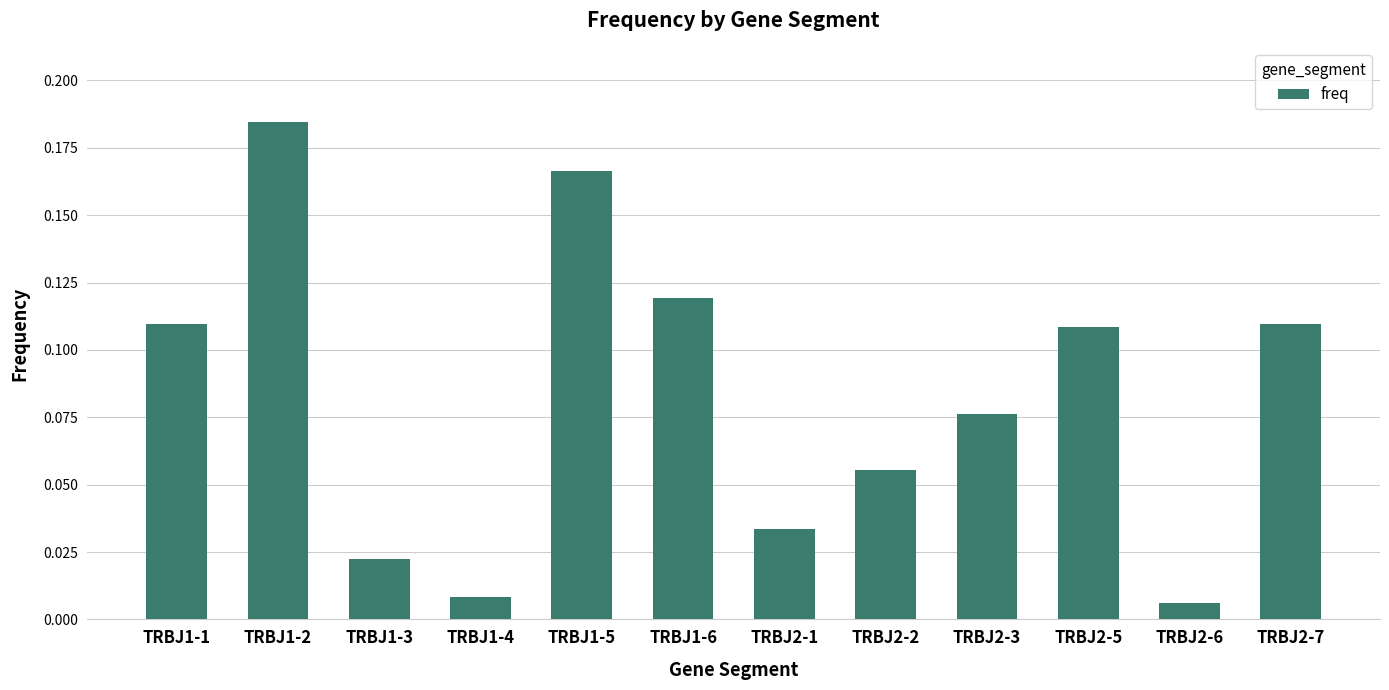

The value at TRBJ1-2 is 0.3. True or false?

False